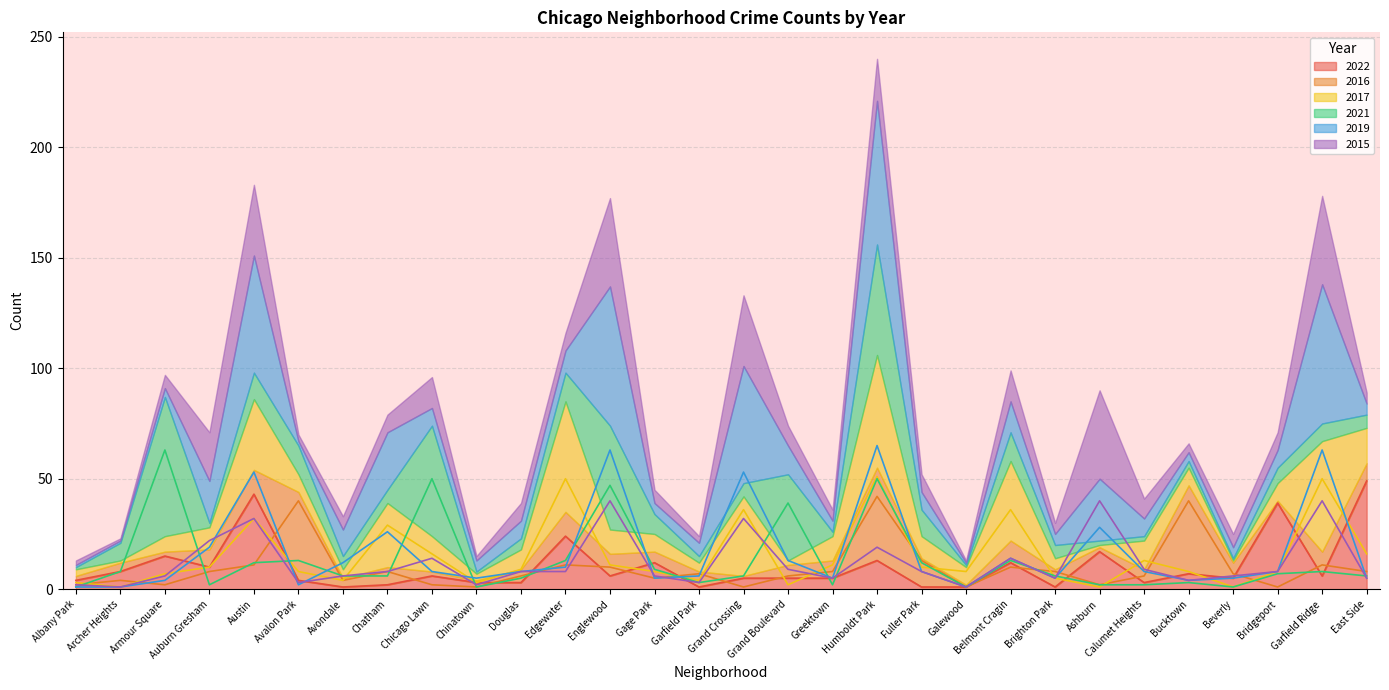

What is the label of the 9th point from the right?

Belmont Cragin